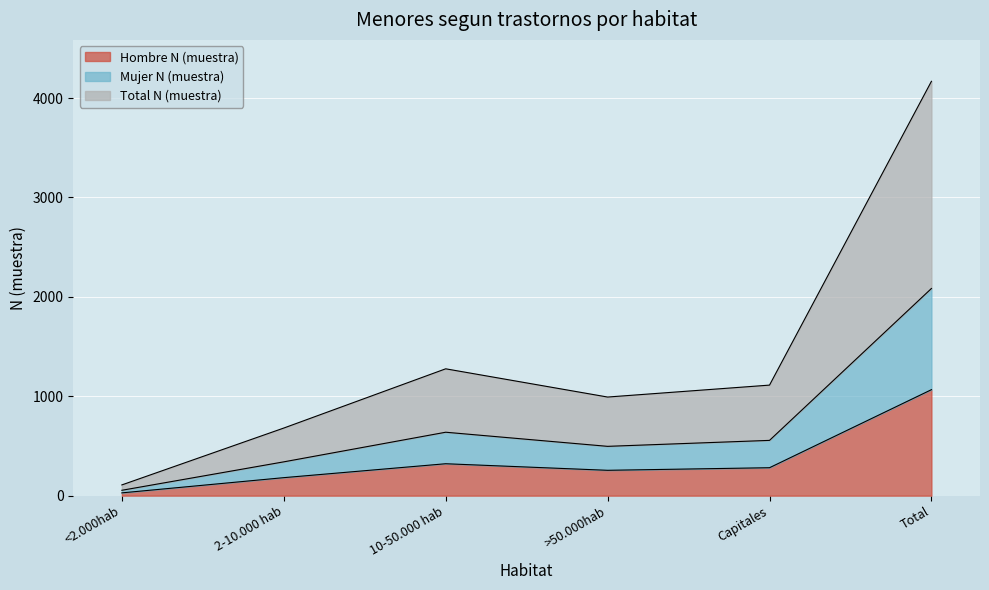

Is the value of Hombre N (muestra) at Total greater than the value of Total N (muestra) at 10-50.000 hab?

No